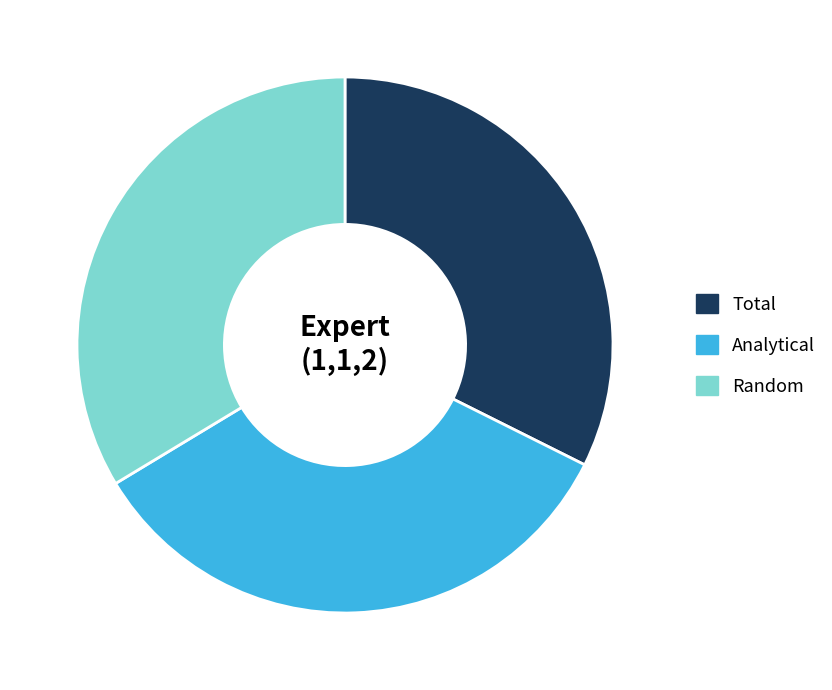

Is there any slice that represents more than half of the pie?

No